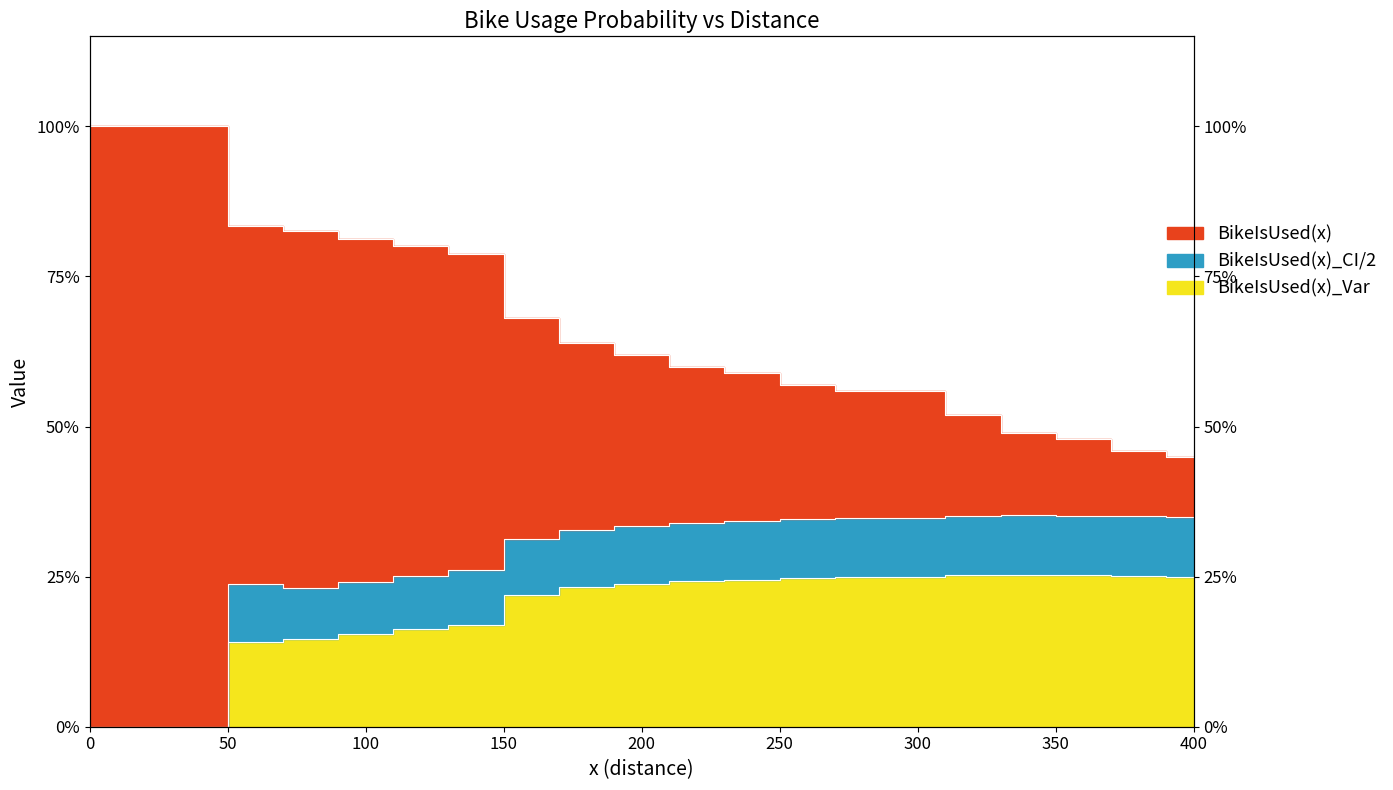

What is the value of the BikeIsUsed(x)_Var point at the 21st from the left?

0.2